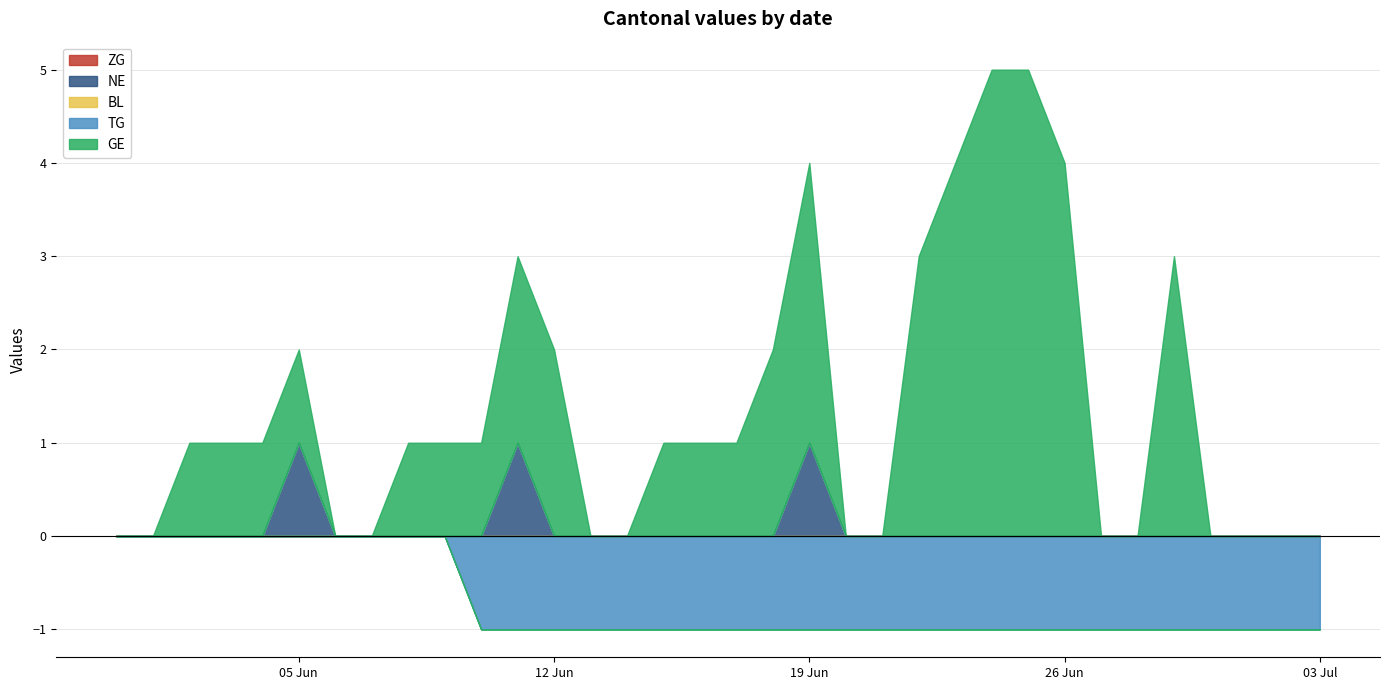

At which category is the sum across all series the highest?

2020-06-24